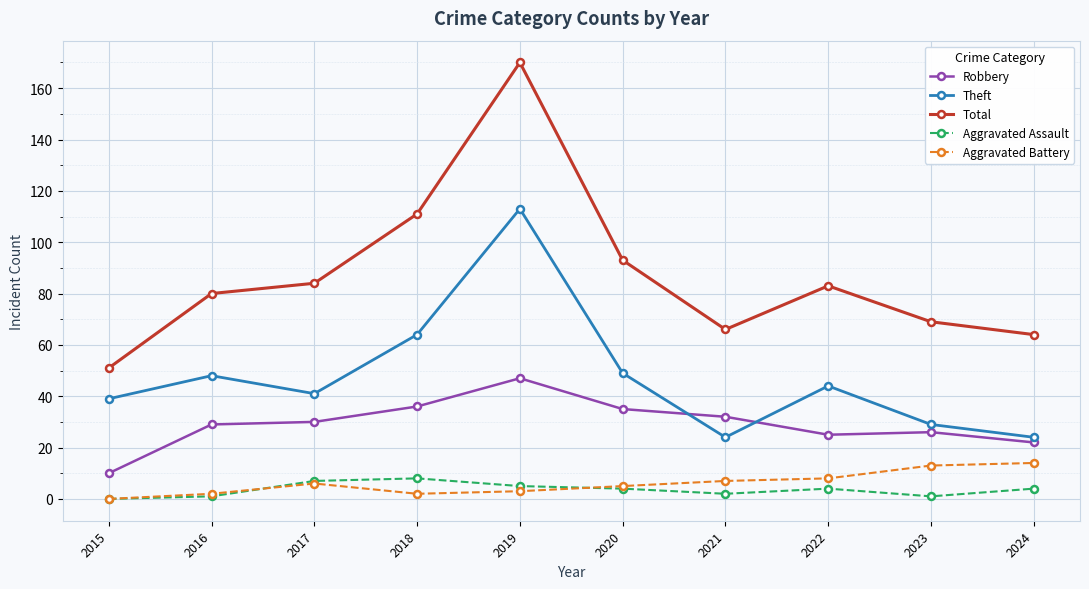

What is the difference between the highest and lowest values at 2023?

68